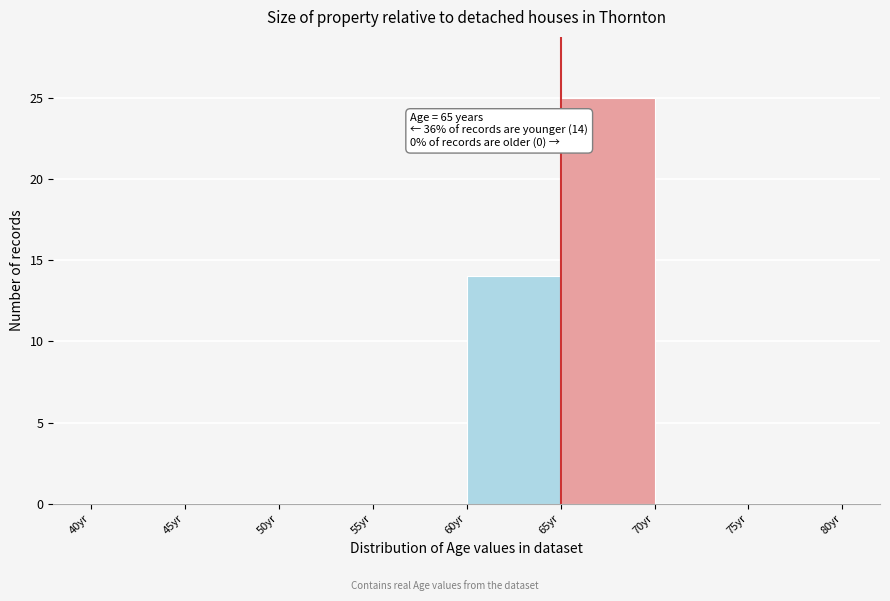

Over which range of the x-axis is the bar tallest?

65 to 70